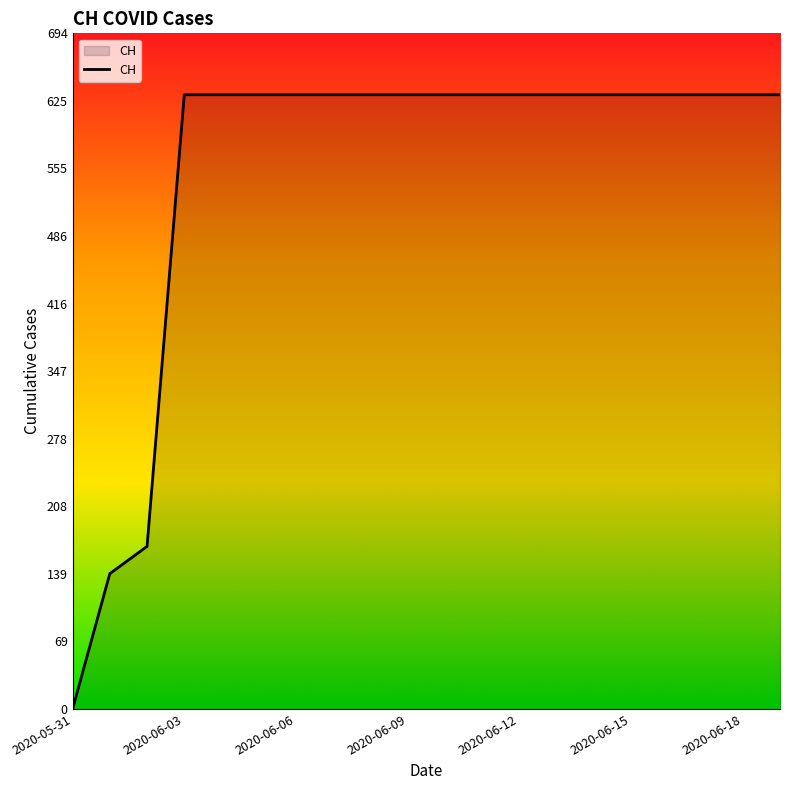

What is the difference between the maximum and minimum values?

631